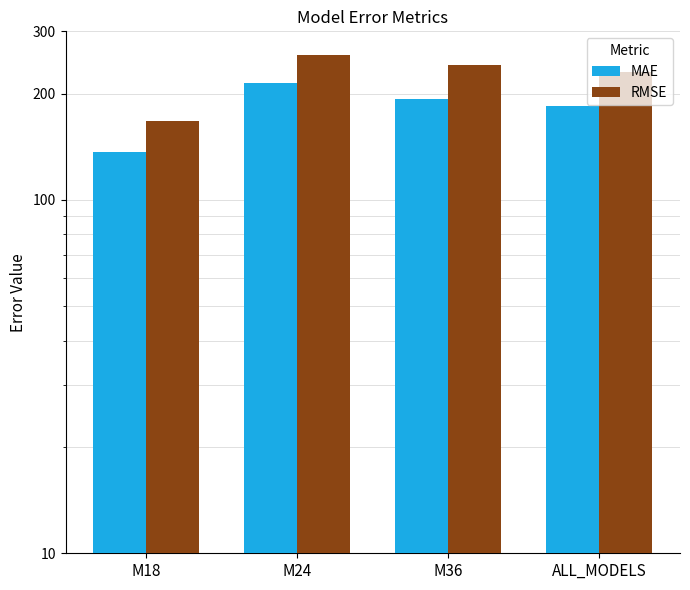

What are all the series names shown in the legend?

MAE, RMSE